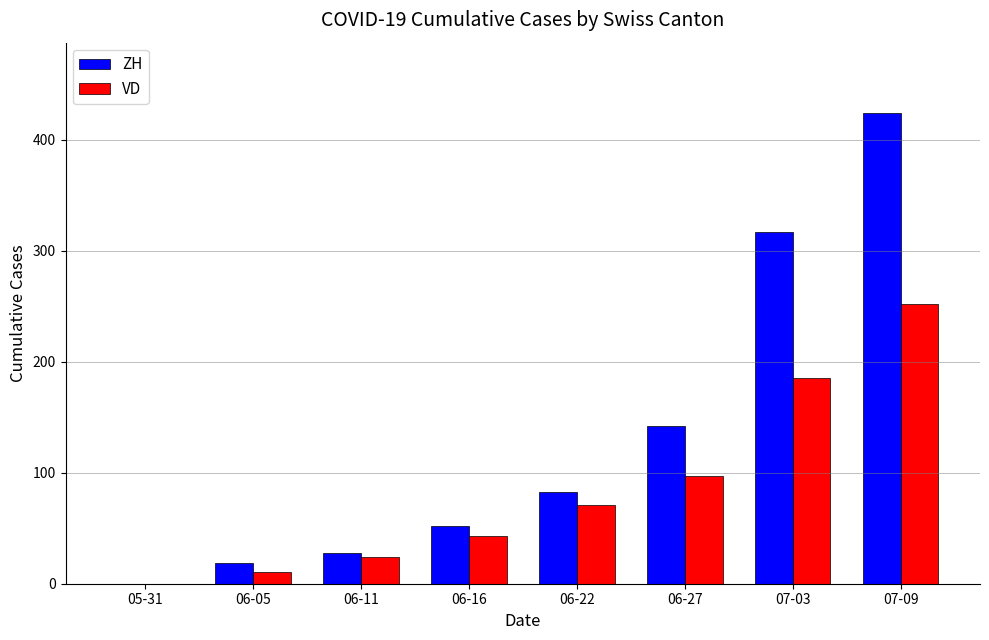

What are all the series names shown in the legend?

ZH, VD